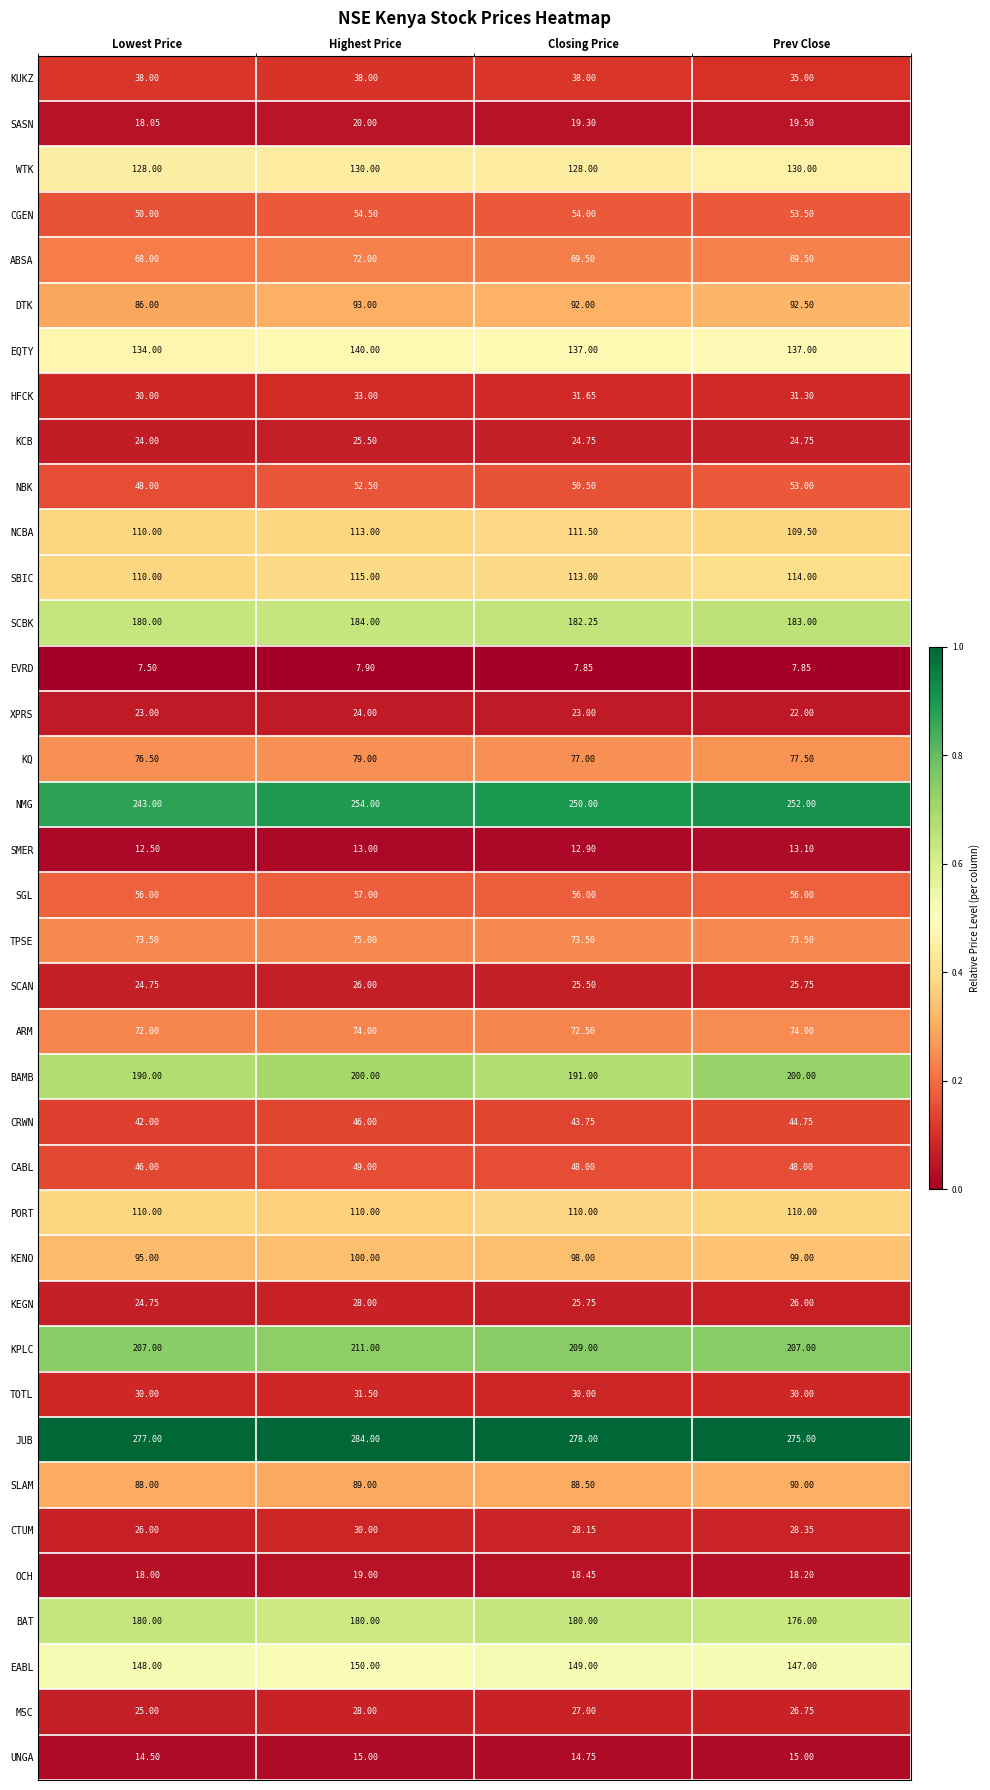

List the labels in order of SCAN value, largest first.

Highest Price, Prev Close, Closing Price, Lowest Price